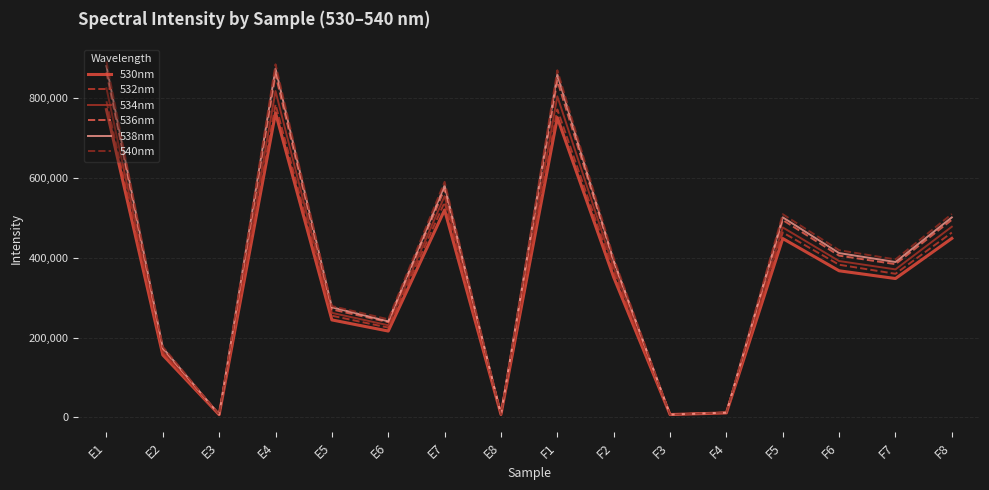

Is the value of 534nm at E7 greater than the value of 540nm at F2?

Yes